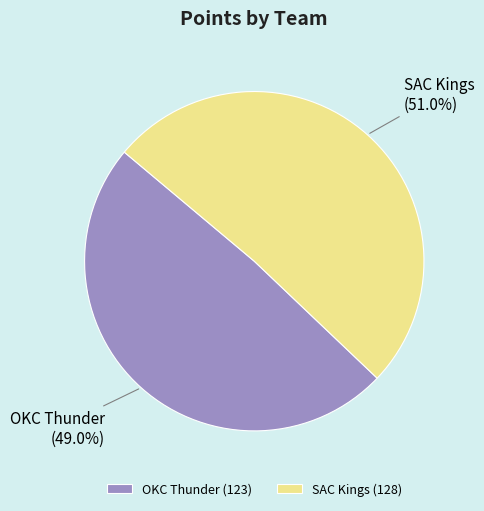

What percentage is the OKC Thunder slice, to the nearest percent?

49%